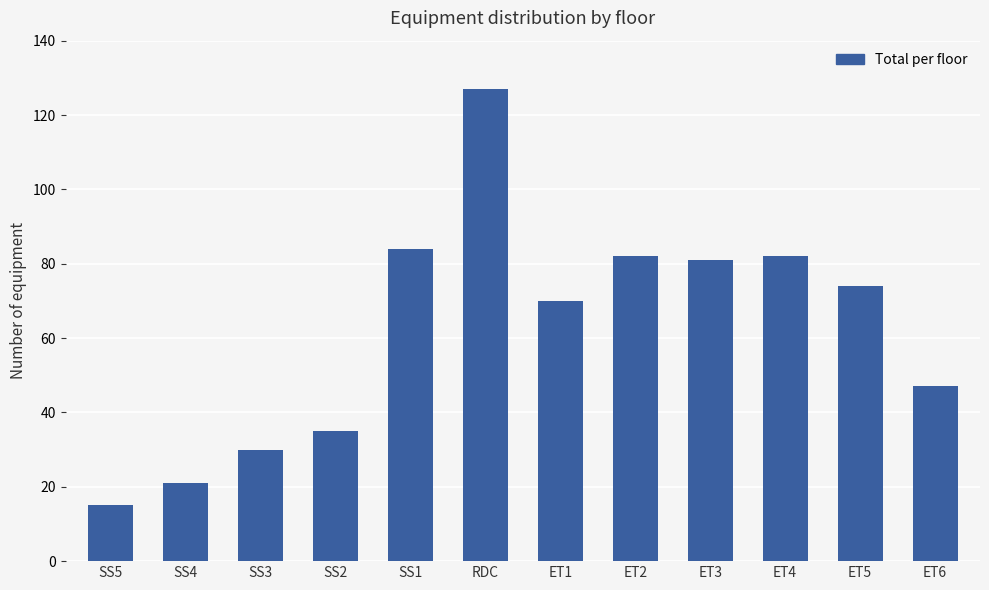

Between ET3 and ET5, which is larger?

ET3